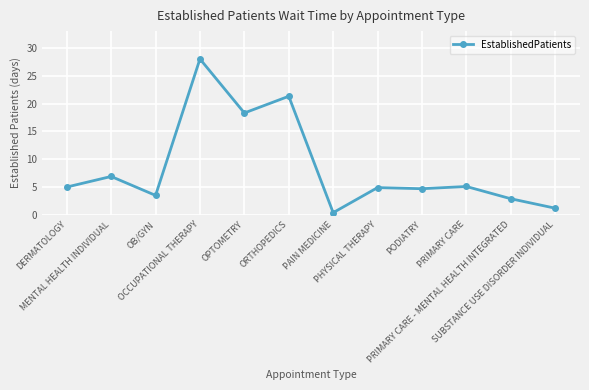

What is the greatest value displayed?

28.0